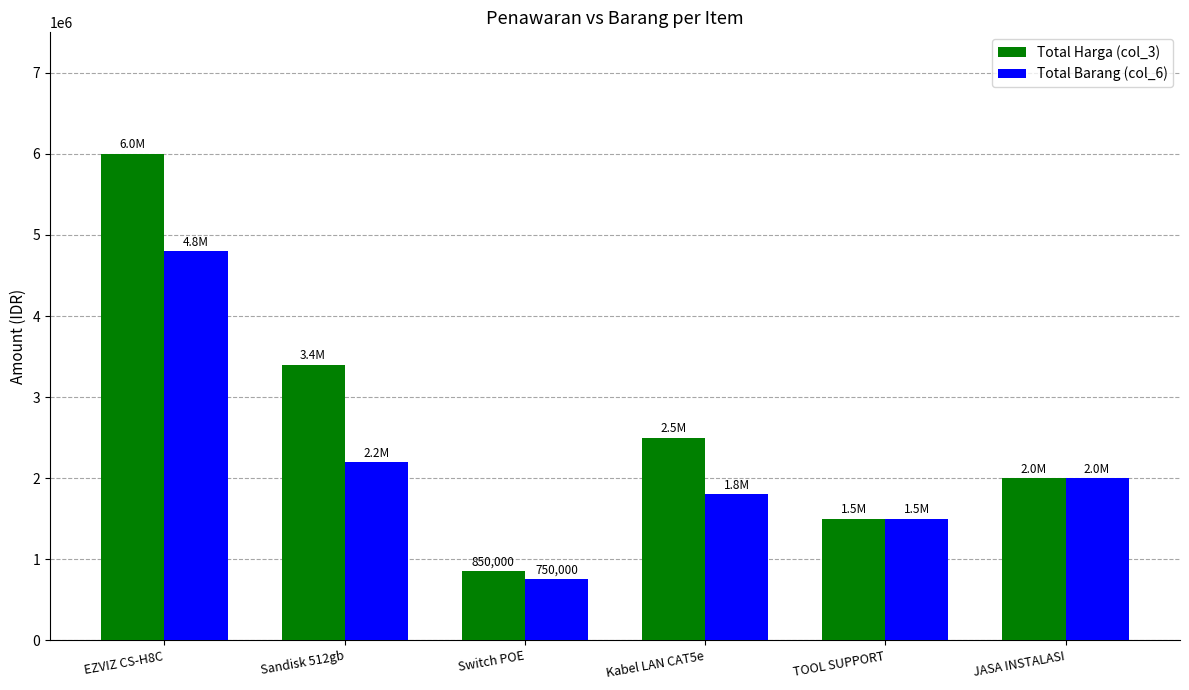

Is the value of Total Barang (col_6) at EZVIZ CS-H8C greater than the value of Total Harga (col_3) at JASA INSTALASI?

Yes